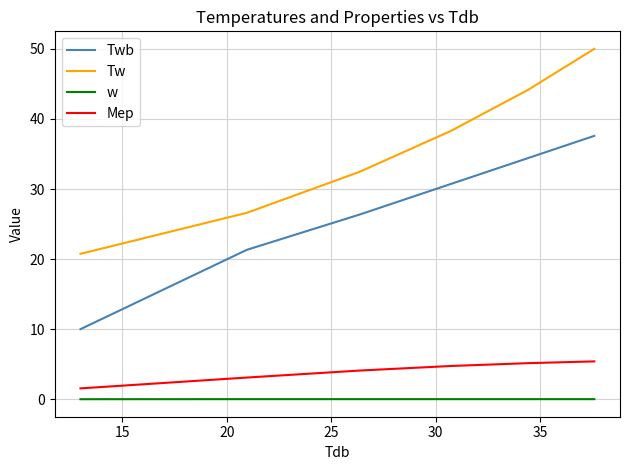

List the series in order of their peak value, highest first.

Tw, Twb, Mep, w